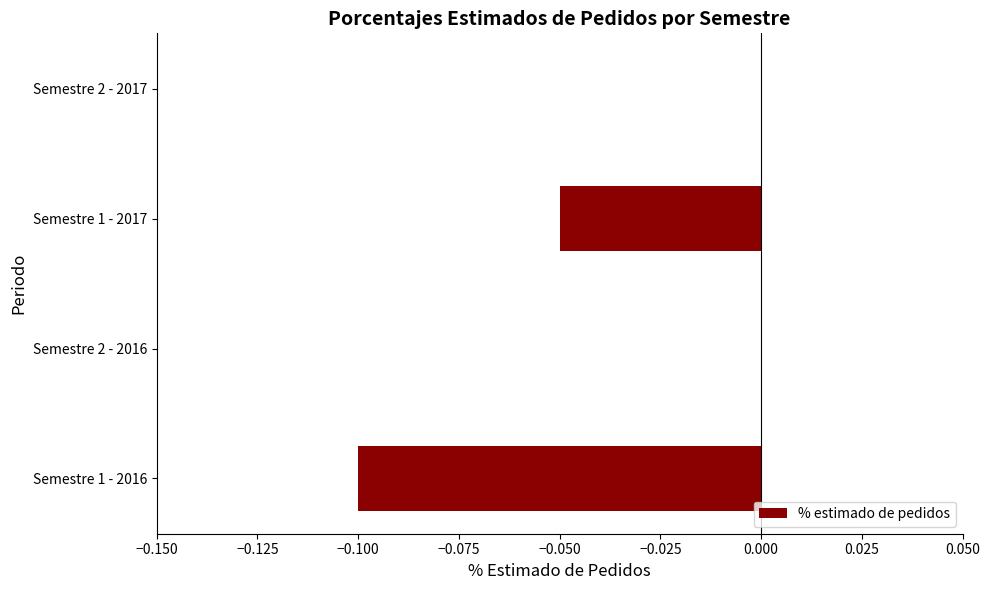

Which has a higher value, Semestre 2 - 2016 or Semestre 1 - 2017?

Semestre 2 - 2016